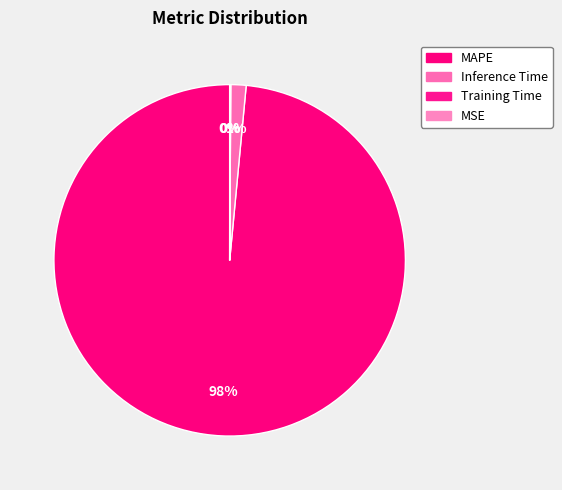

What is the largest slice in the pie chart?

MAPE